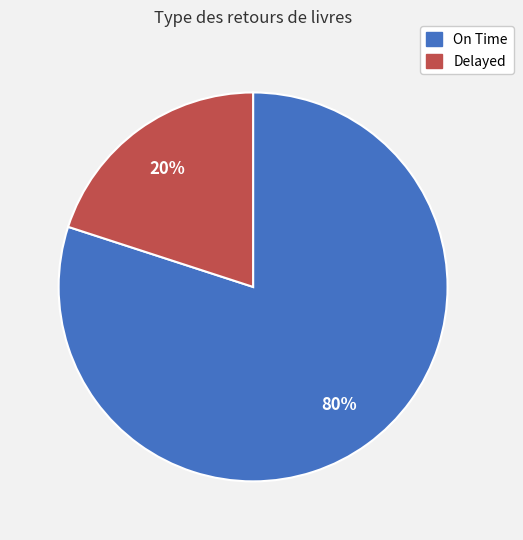

The Delayed slice represents 20% of the pie. True or false?

True